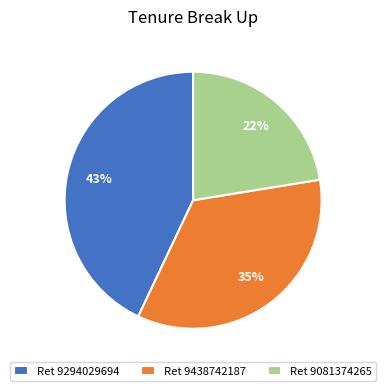

Is there a majority slice in this chart?

No